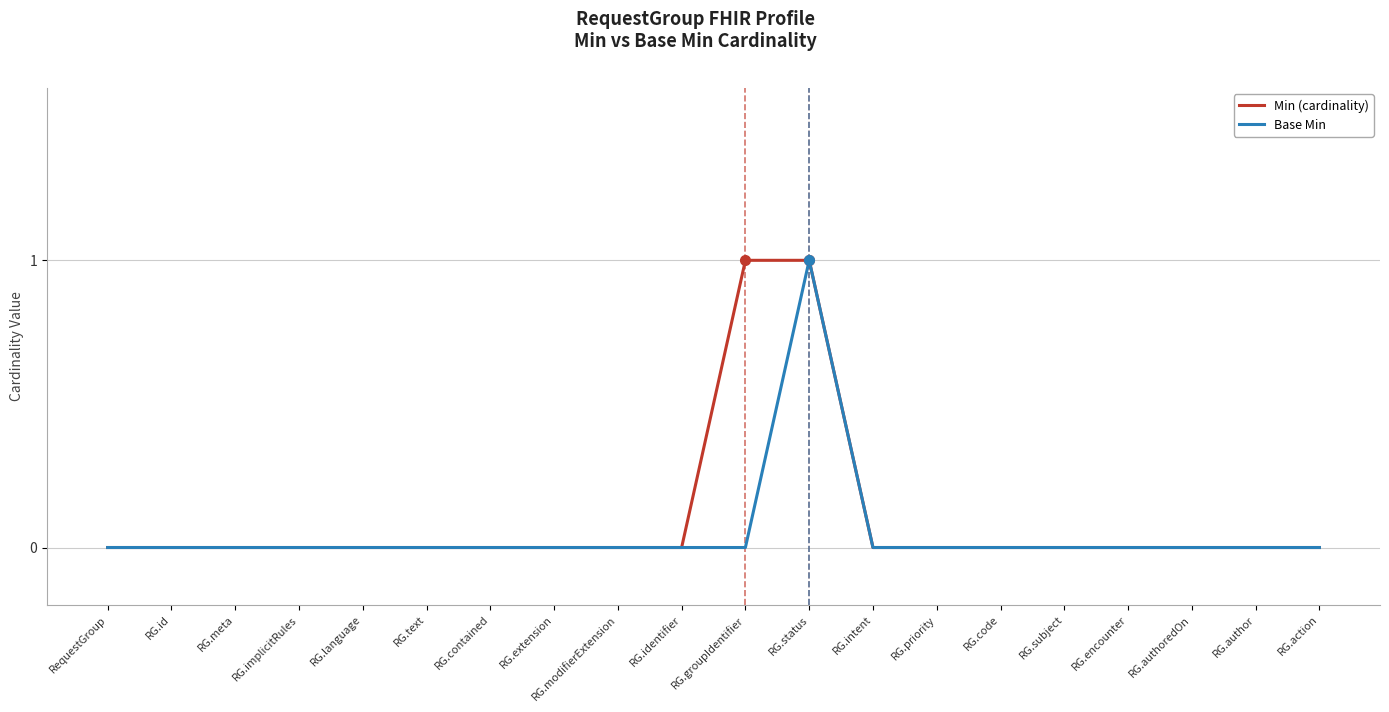

The value of Base Min at RG.extension is 0. True or false?

True